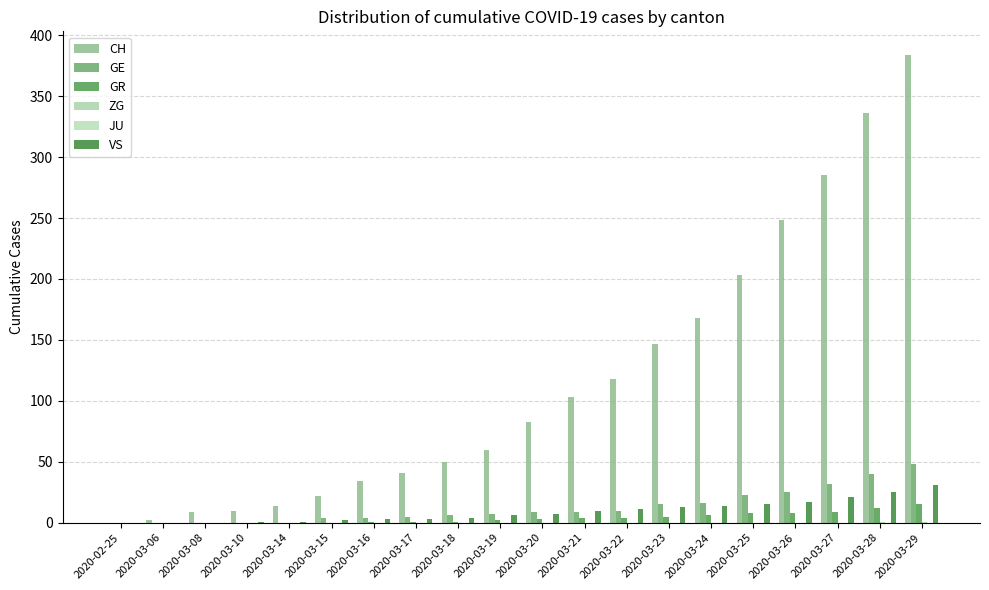

At how many categories does at least one series exceed 364?

1